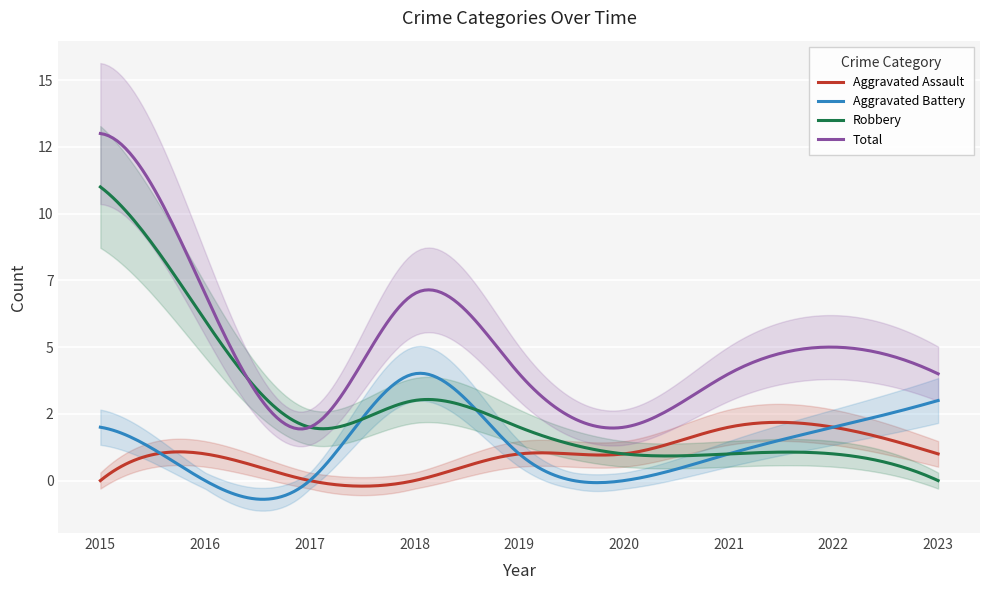

How many values in the Robbery series are below 2?

4